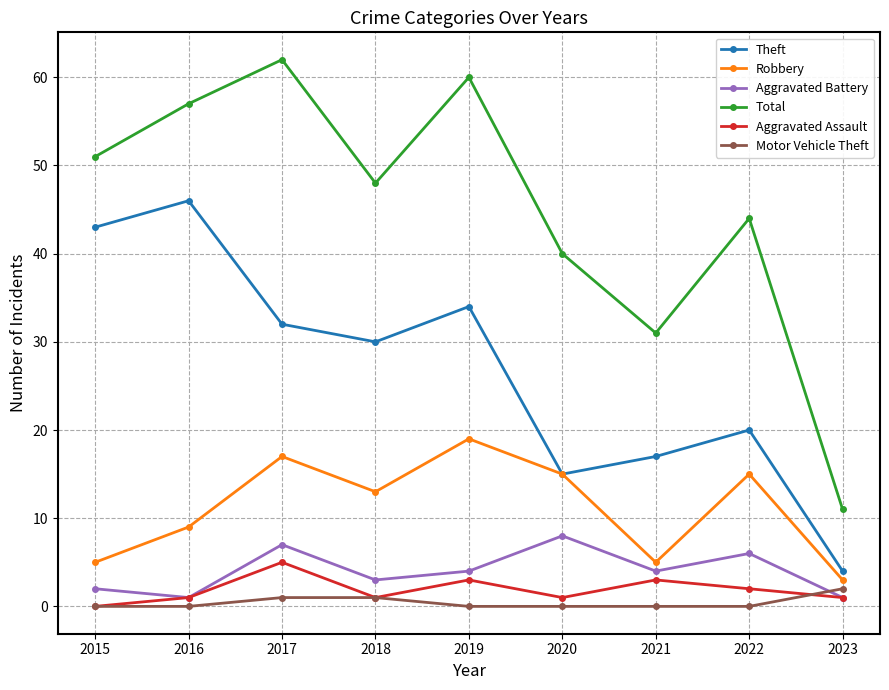

Which series has the largest total across all categories?

Total